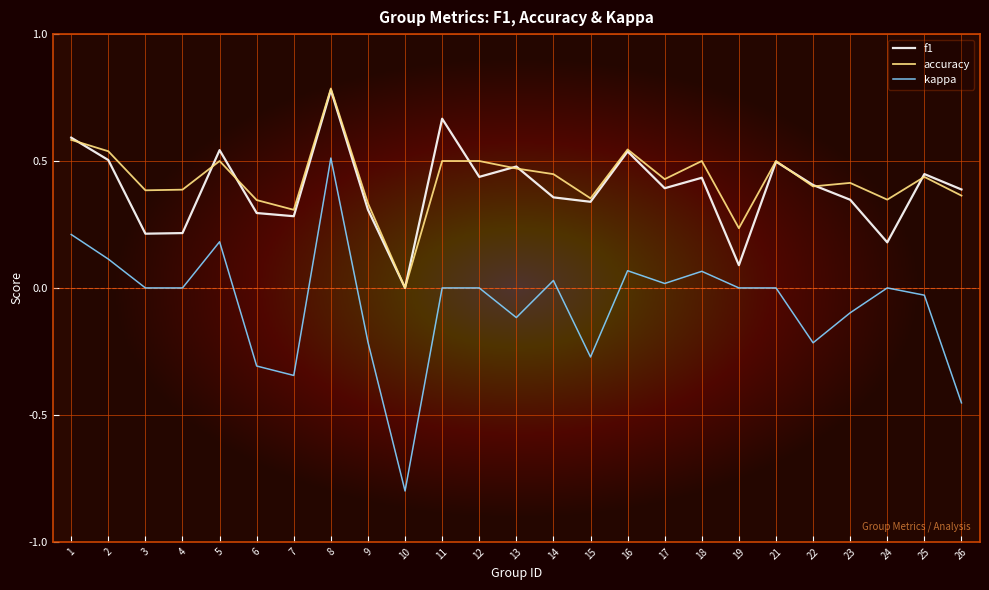

True or false: kappa and f1 cross at least once.

False